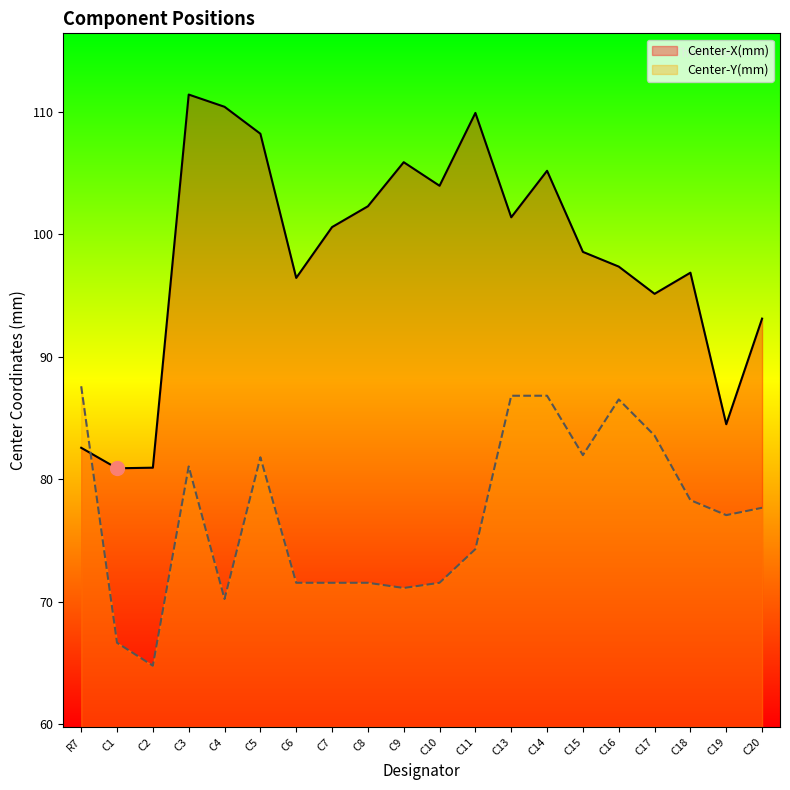

The Center-X(mm) series shows 161.4 at C18. True or false?

False